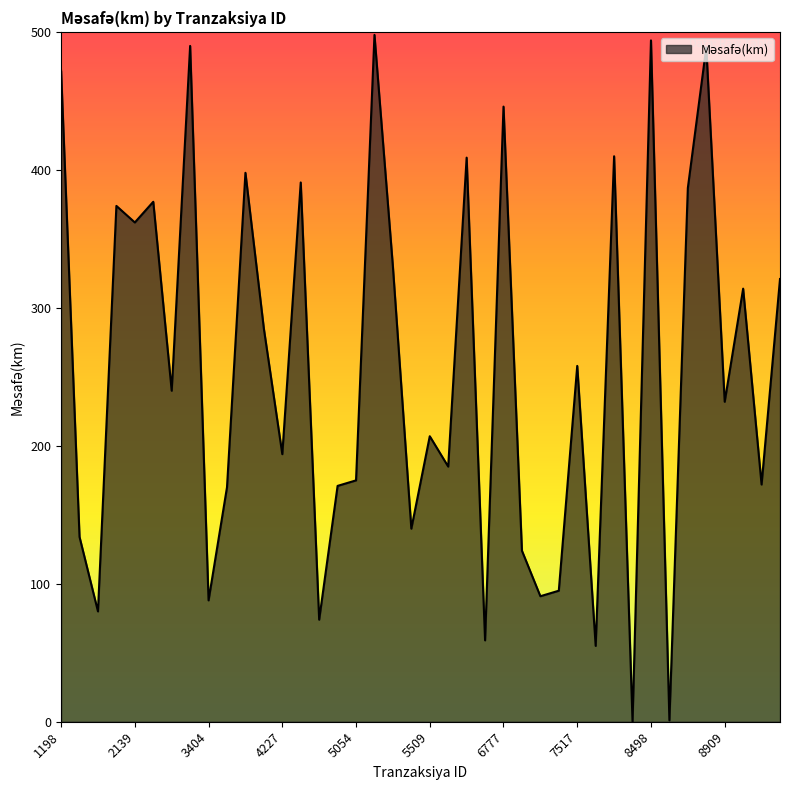

What is the difference between the maximum and minimum values?

498